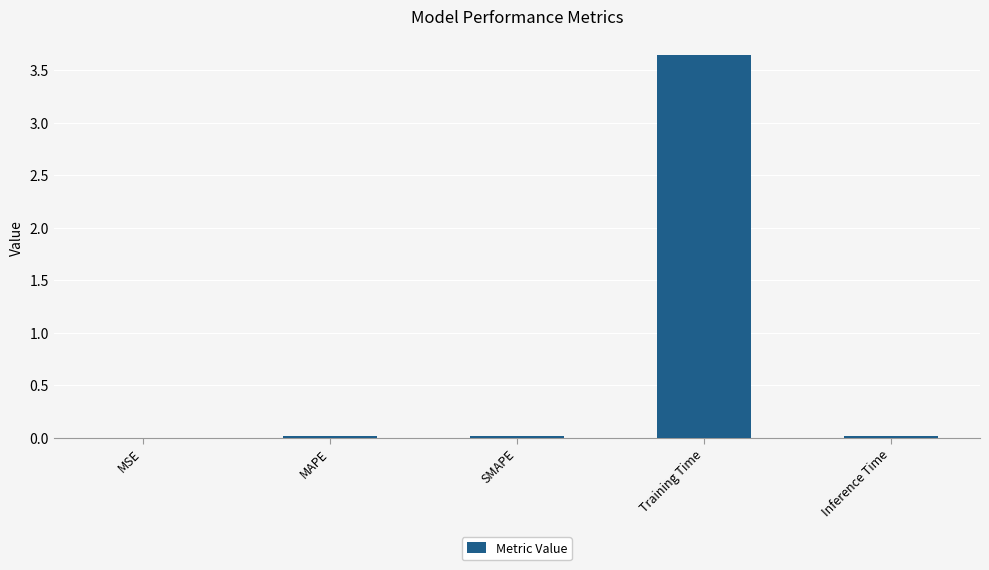

True or false: the data shows 0.0 at Inference Time.

True